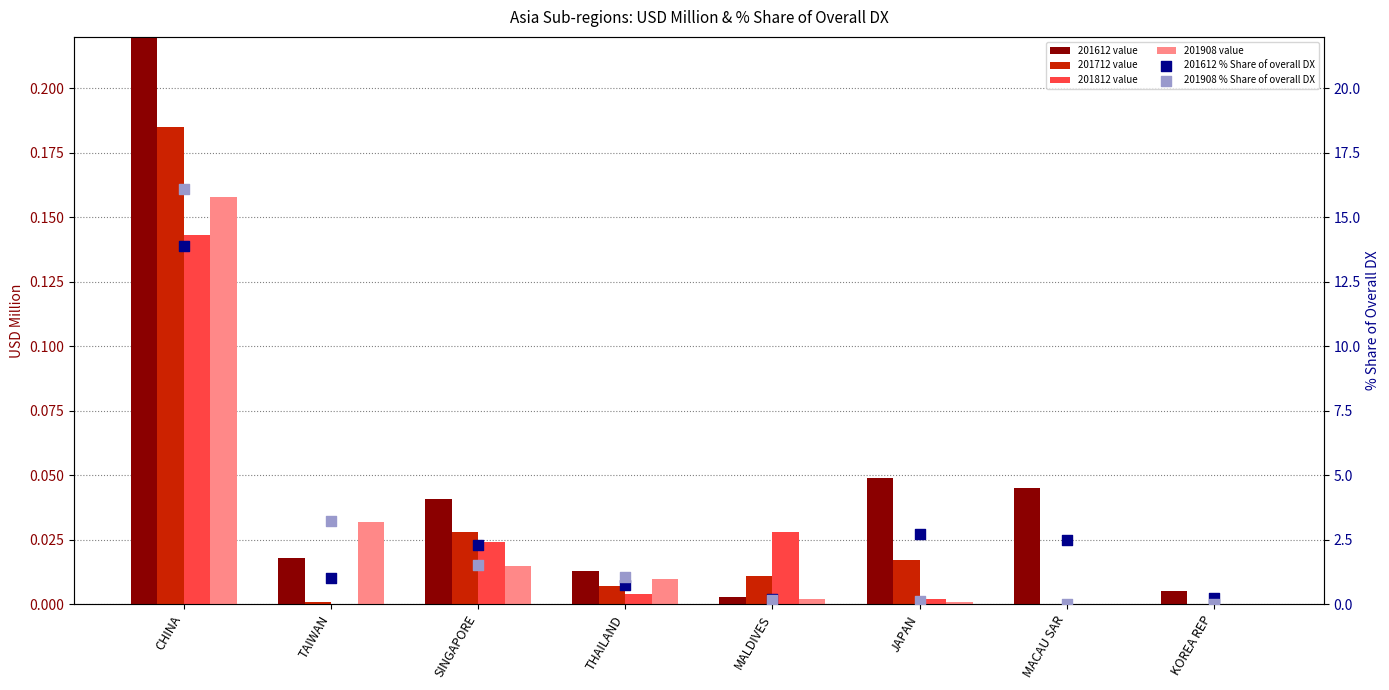

At how many categories does at least one series exceed 10?

1